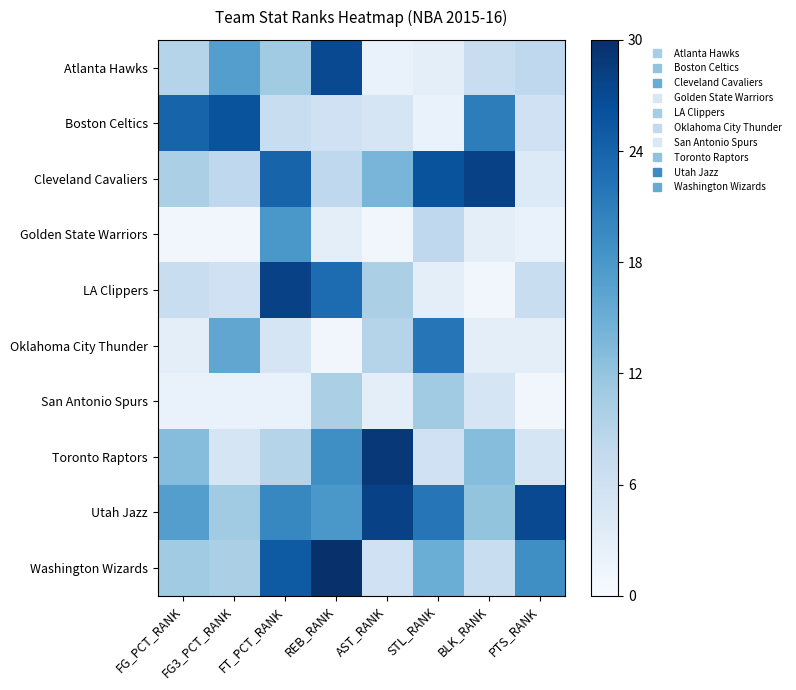

Which has a higher value, AST_RANK or PTS_RANK?

PTS_RANK